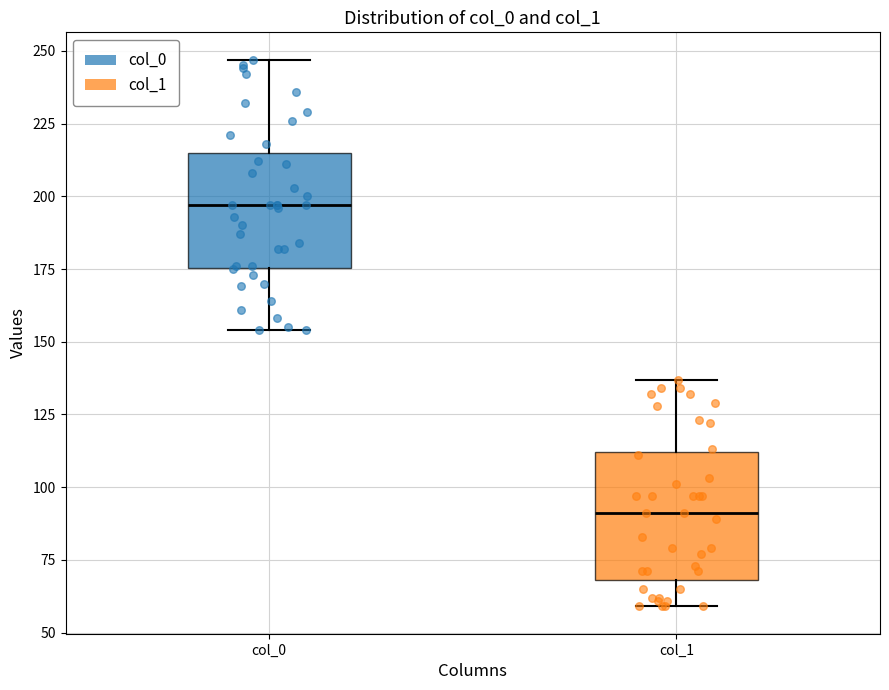

Reading left to right, transcribe this box plot: for each box, give where its median line is, the range the box spans, and where its two whiskers end, as read against the y-axis. The values are not printed on the chart, so give them approximately, as read against the axis.

col_0: median 195, box 175 to 215, whiskers 155 to 245
col_1: median 90, box 70 to 110, whiskers 60 to 135